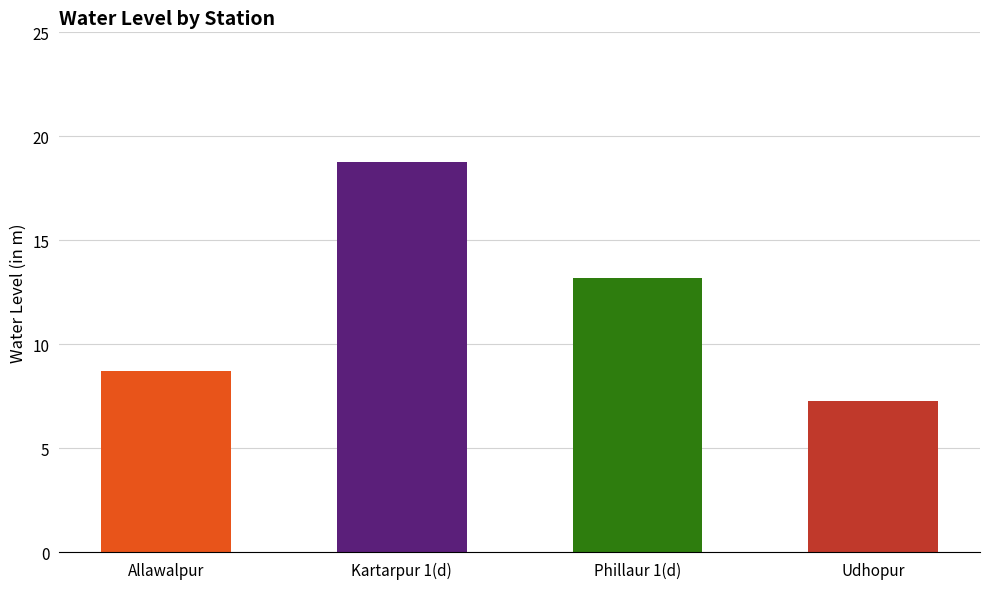

Reading right to left, what are all the values shown in this chart?

Udhopur=7.3	Phillaur 1(d)=13.2	Kartarpur 1(d)=18.8	Allawalpur=8.7